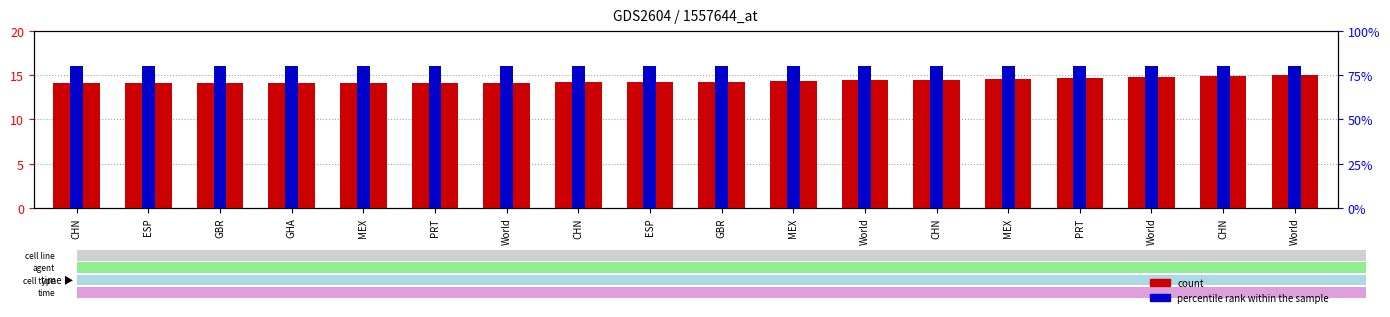

What is the sum of all percentile rank within the sample values?

1440.0